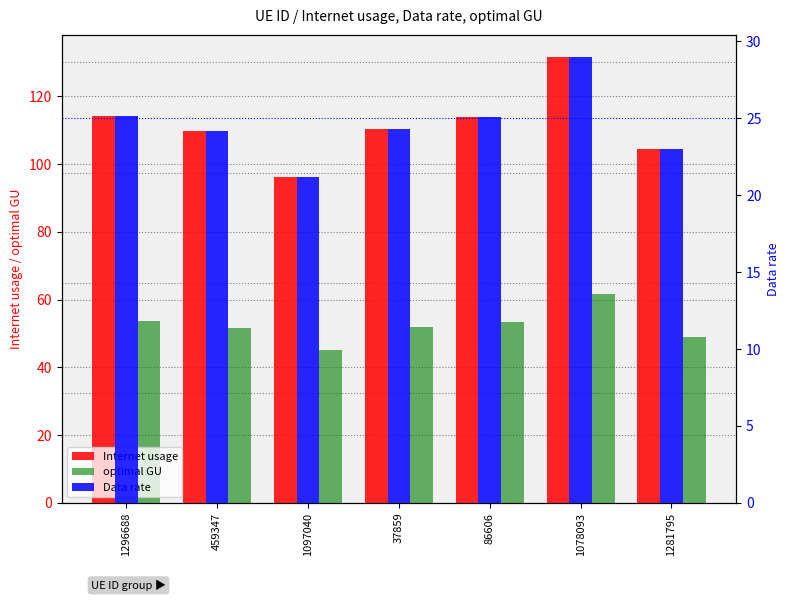

The optimal GU series shows 53.6 at 1296688. True or false?

True